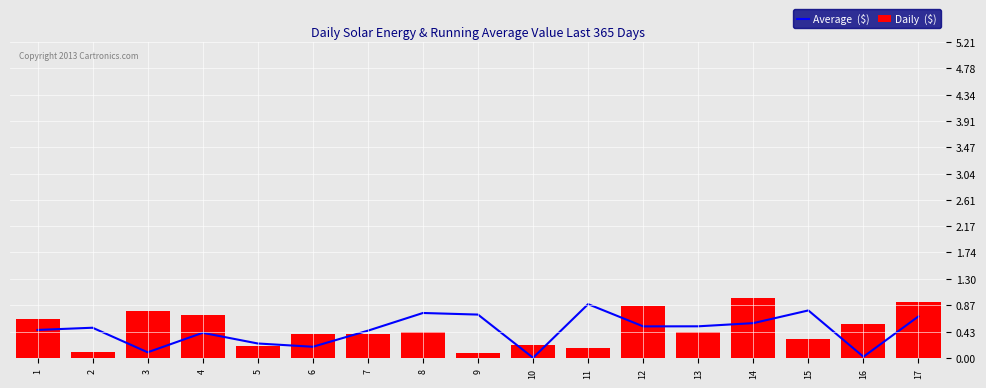

What is the value of the Average  ($) bar at the 13th from the left?

0.5